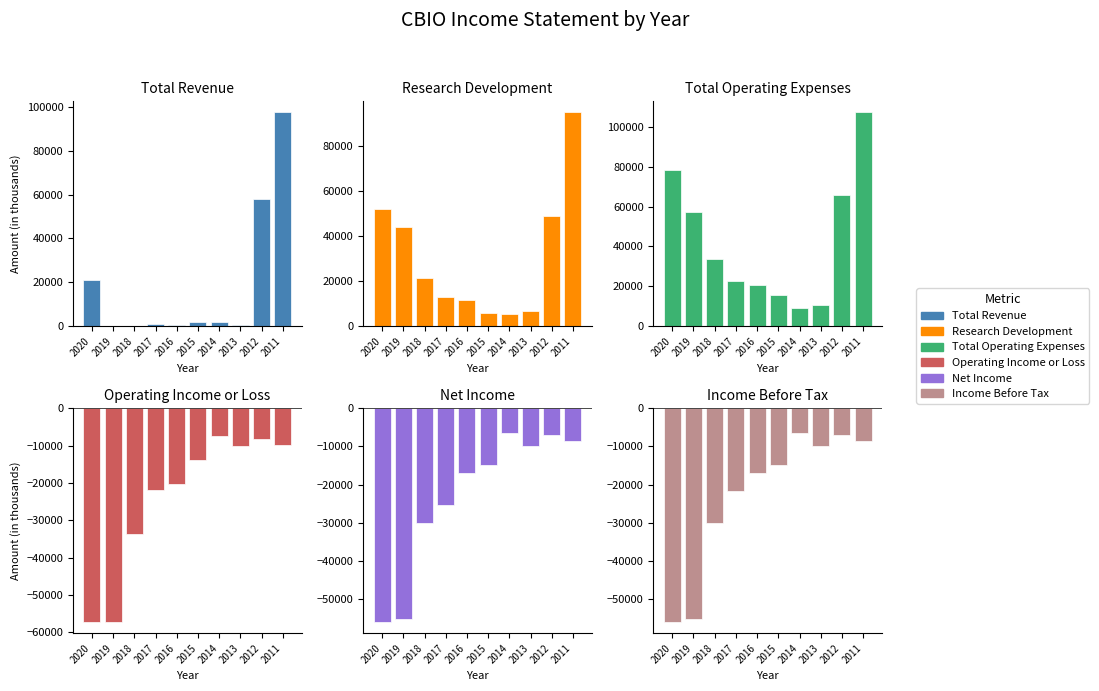

How many bars are there in each group?

6